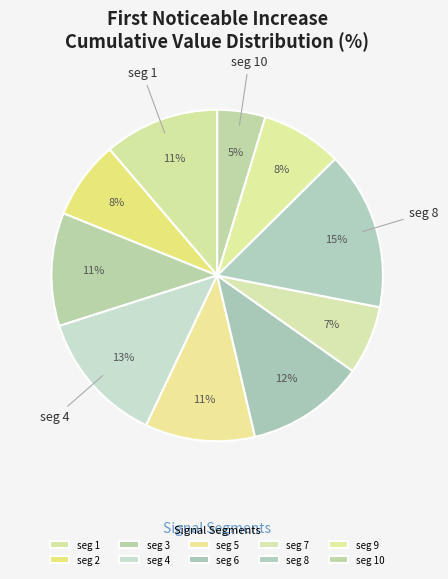

Count the number of slices in the pie.

10